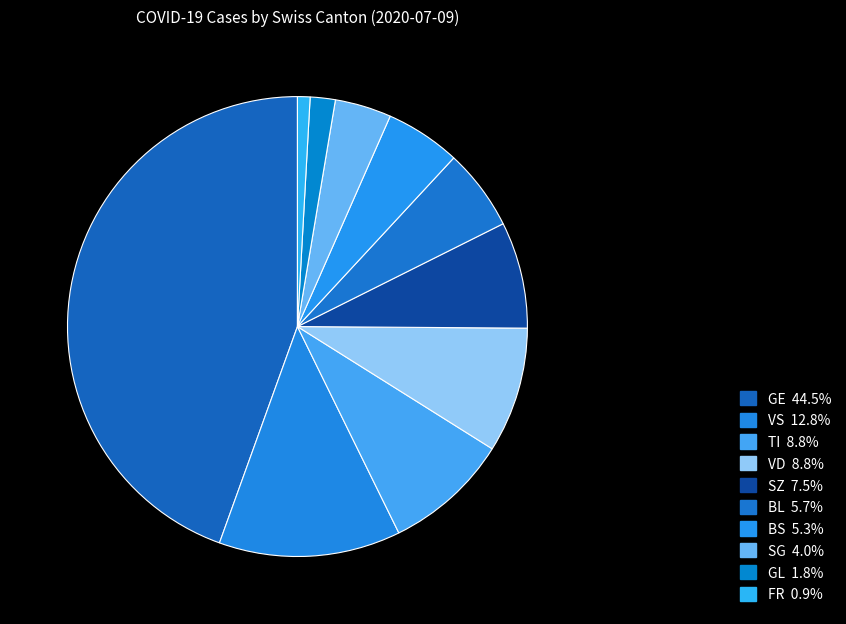

How many segments does this pie chart have?

10